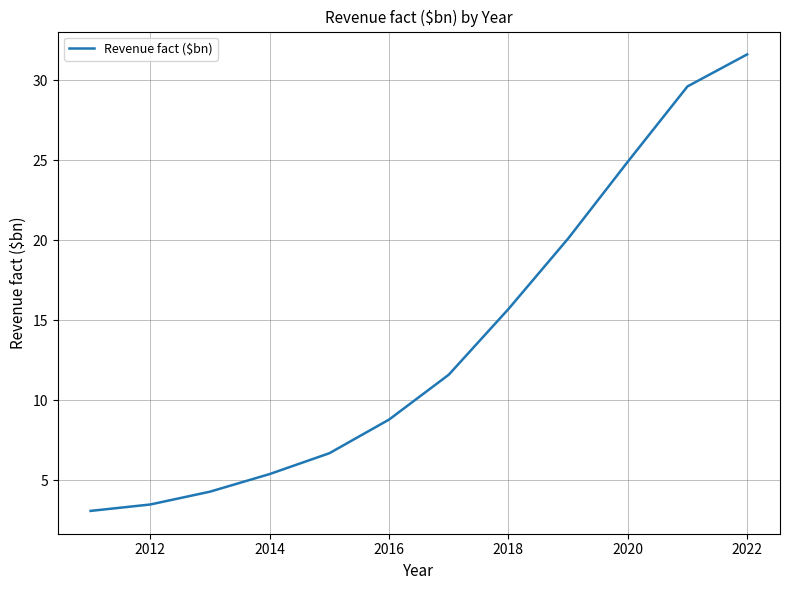

Does the chart display data point markers on the line(s)?

No